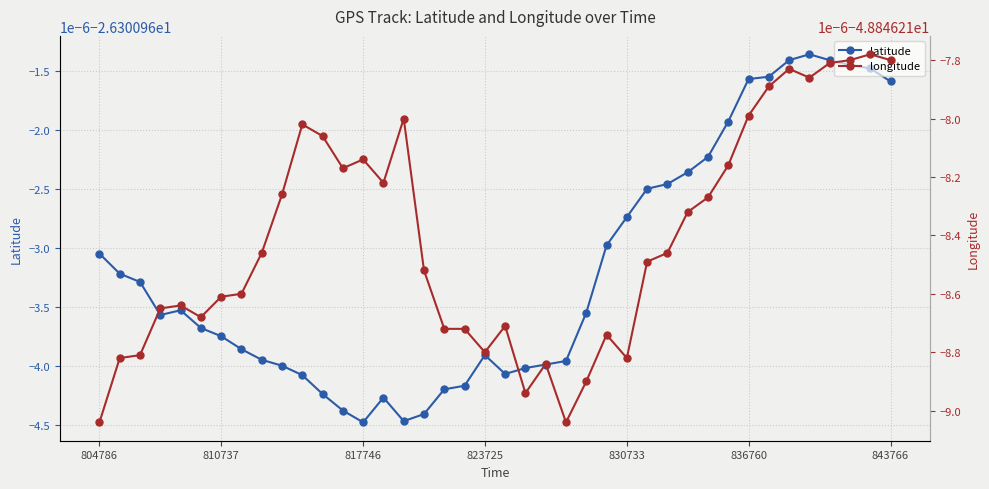

True or false: latitude has more than 2 interior local peaks.

True